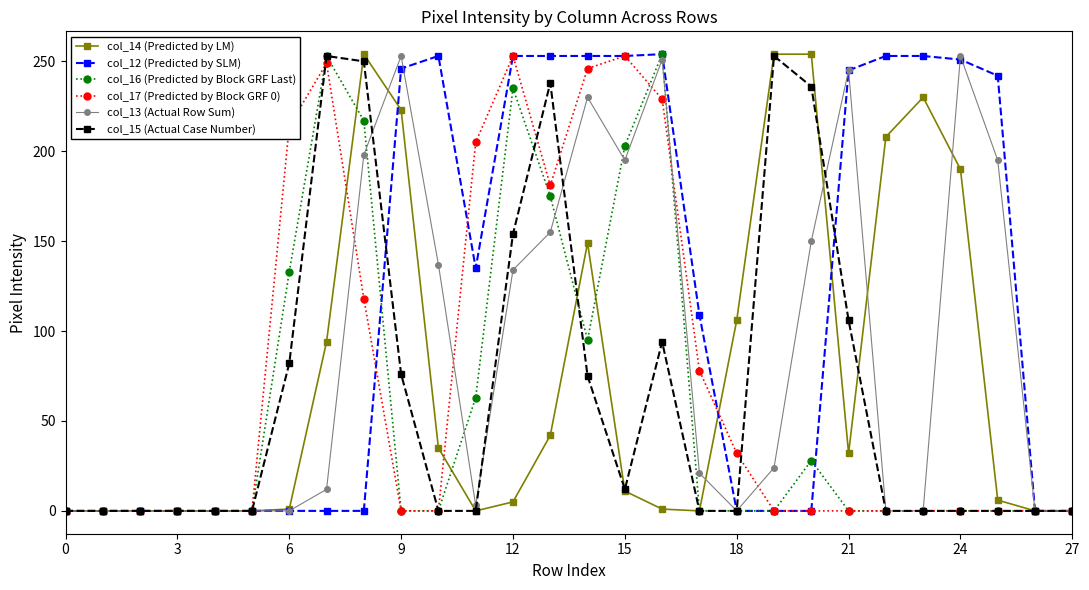

True or false: col_15 (Actual Case Number) has more than 1 points higher than both neighbors.

True